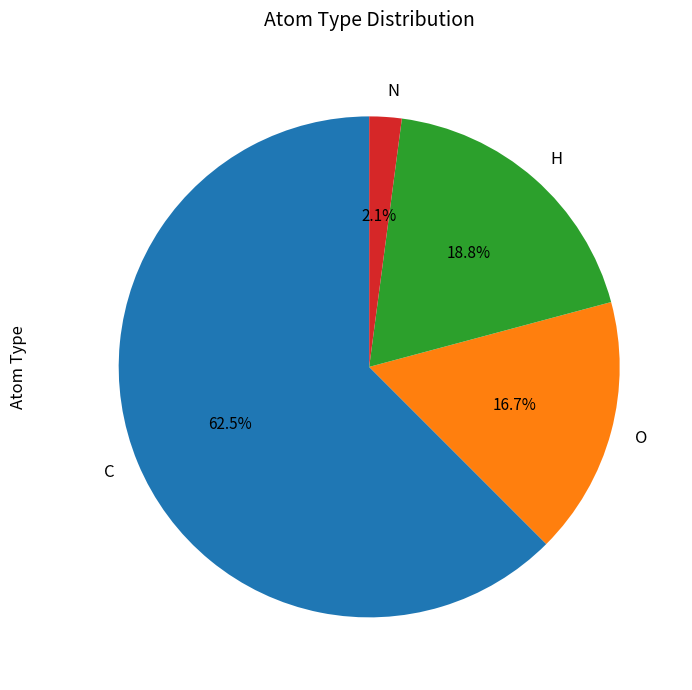

What percentage is NOT represented by H?

81.2%